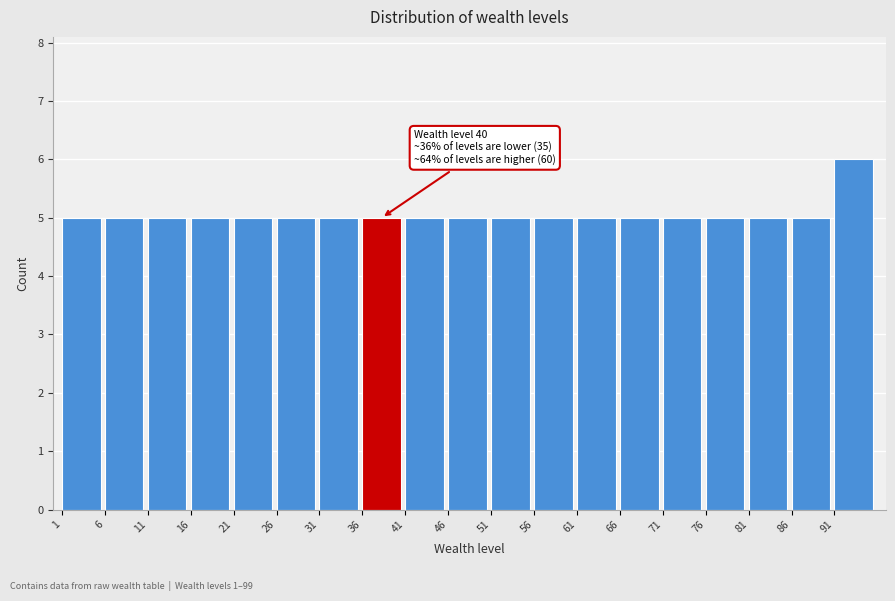

Which range on the x-axis has the tallest bar?

91 to 96